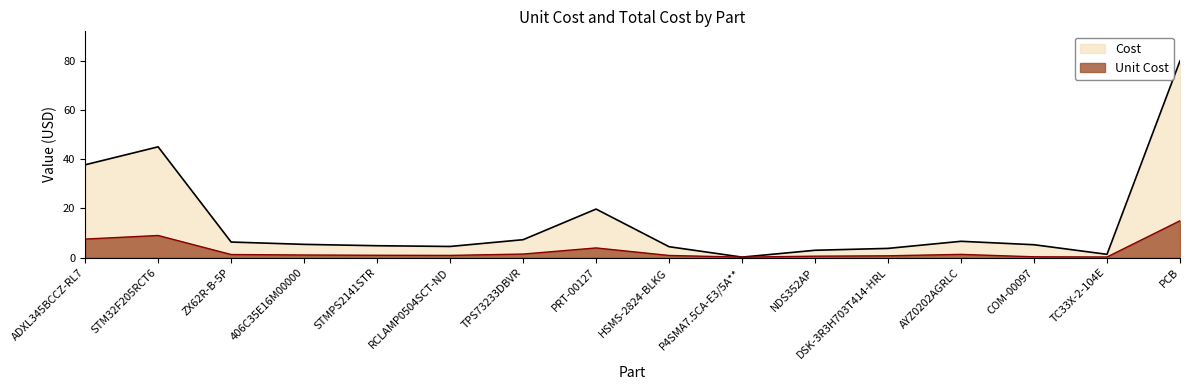

Which category has the lowest value across all series?

P4SMA7.5CA-E3/5A**